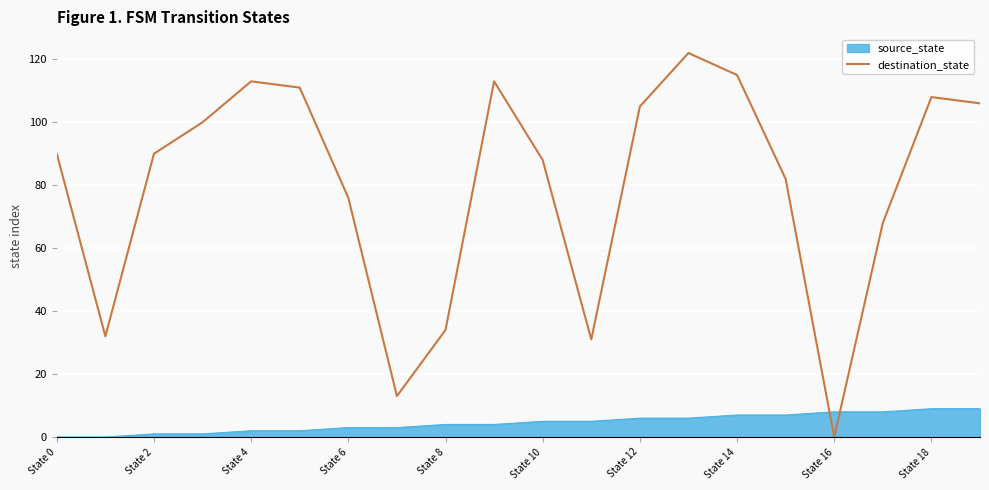

Rank the series by their maximum value, from highest to lowest.

destination_state, source_state